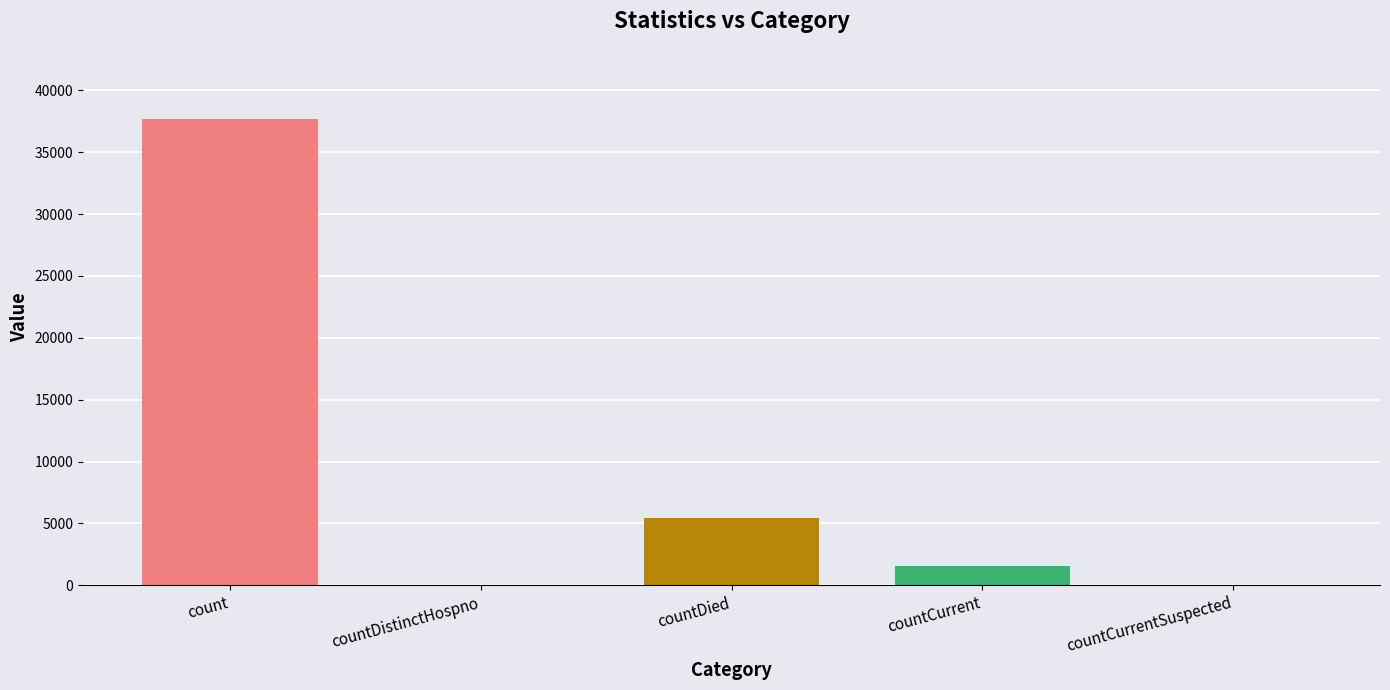

Approximately how many times larger is the value at countDied compared to count?

0.1